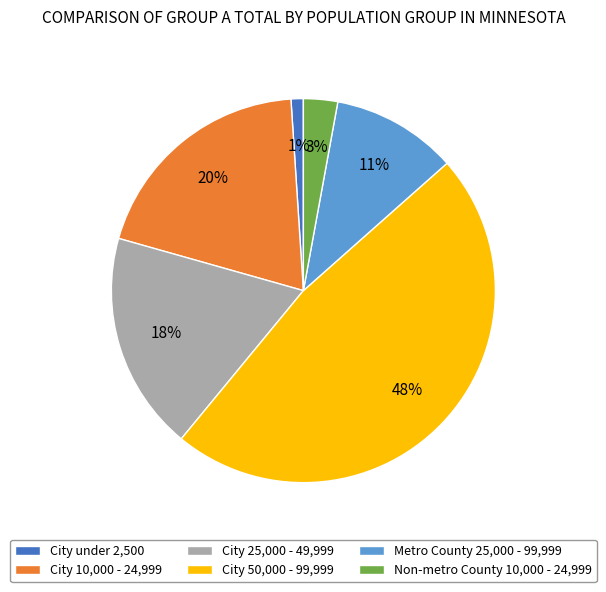

True or false: City 25,000 - 49,999 accounts for 12% of the total.

False